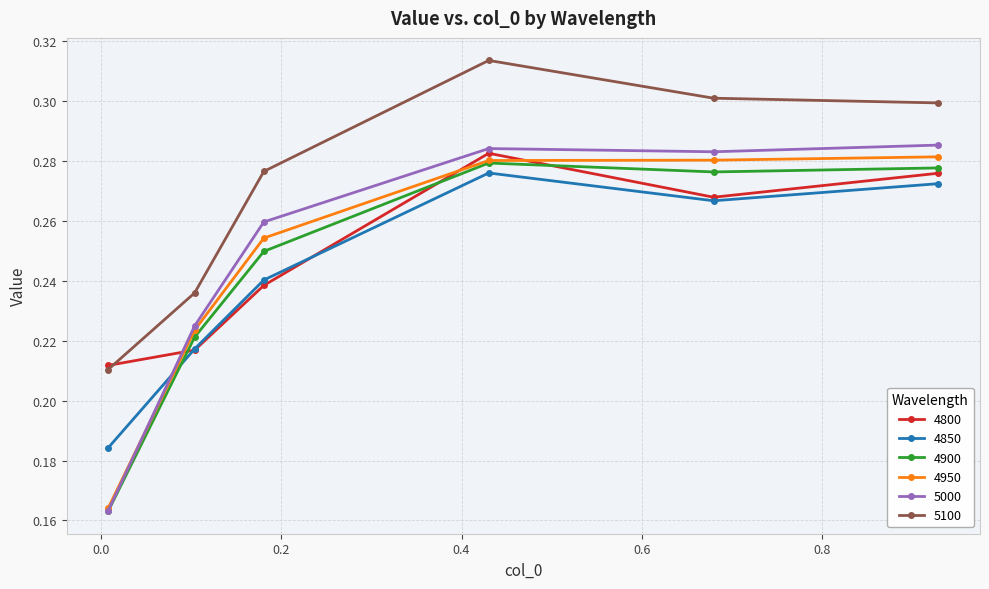

At how many categories does at least one series exceed 0?

6